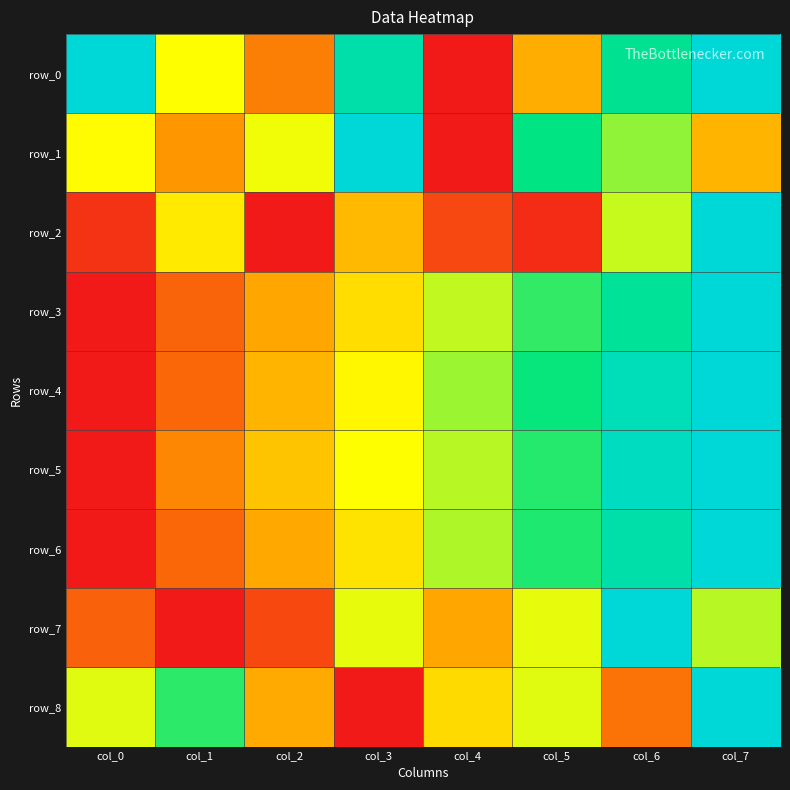

Reading left to right, extract all data points from this chart.

row_0: col_0=1.0	col_1=0.5	col_2=0.2	col_3=0.9	col_4=0.0	col_5=0.3	col_6=0.8	col_7=1.0
row_1: col_0=0.5	col_1=0.2	col_2=0.5	col_3=1.0	col_4=0.0	col_5=0.8	col_6=0.6	col_7=0.3
row_2: col_0=0.1	col_1=0.4	col_2=0.0	col_3=0.3	col_4=0.1	col_5=0.0	col_6=0.6	col_7=1.0
row_3: col_0=0.0	col_1=0.1	col_2=0.3	col_3=0.4	col_4=0.6	col_5=0.7	col_6=0.8	col_7=1.0
row_4: col_0=0.0	col_1=0.2	col_2=0.3	col_3=0.5	col_4=0.6	col_5=0.7	col_6=0.9	col_7=1.0
row_5: col_0=0.0	col_1=0.2	col_2=0.4	col_3=0.5	col_4=0.6	col_5=0.7	col_6=0.9	col_7=1.0
row_6: col_0=0.0	col_1=0.2	col_2=0.3	col_3=0.4	col_4=0.6	col_5=0.7	col_6=0.9	col_7=1.0
row_7: col_0=0.1	col_1=0.0	col_2=0.1	col_3=0.5	col_4=0.3	col_5=0.5	col_6=1.0	col_7=0.6
row_8: col_0=0.5	col_1=0.7	col_2=0.3	col_3=0.0	col_4=0.4	col_5=0.5	col_6=0.2	col_7=1.0